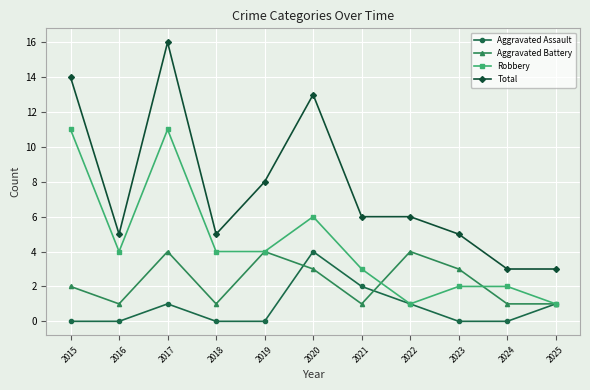

At how many categories does at least one series exceed 9?

3